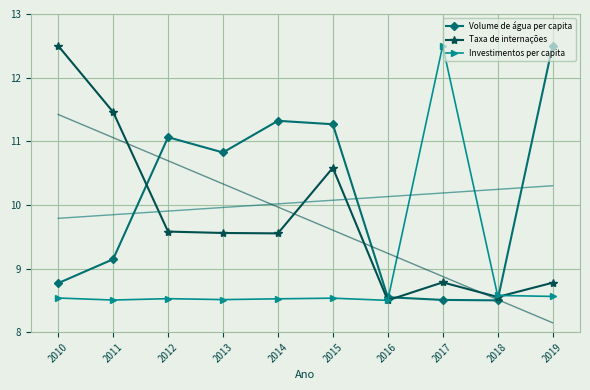

How many data points does each series have?

10